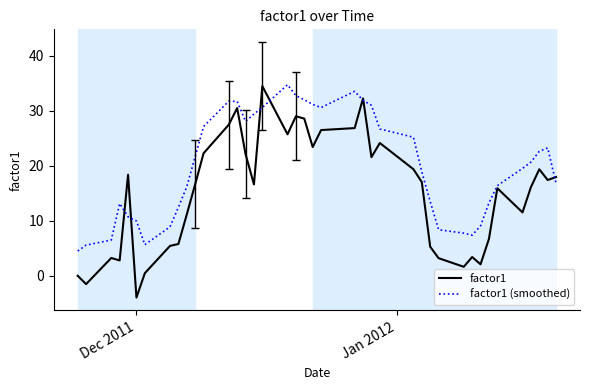

List the series in order of their overall mean, highest first.

factor1 (smoothed), factor1